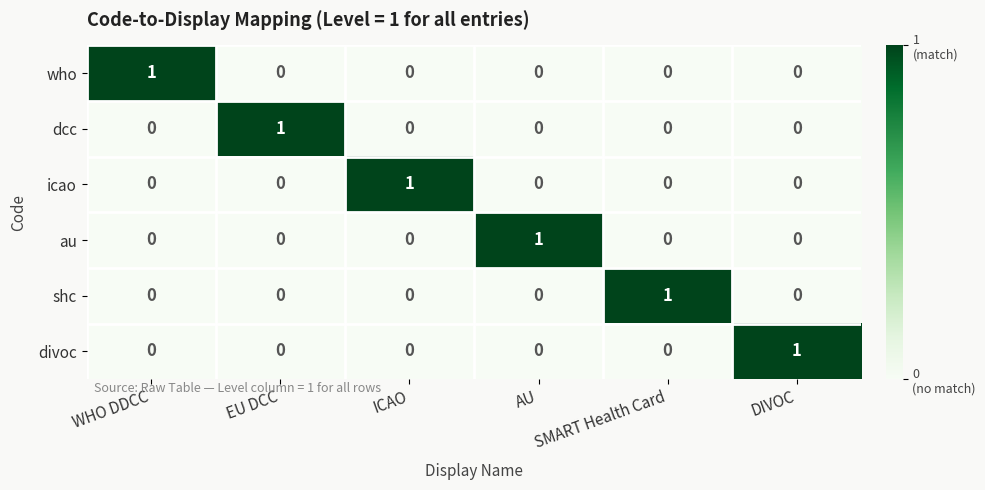

The value of au at EU DCC is 1. True or false?

False